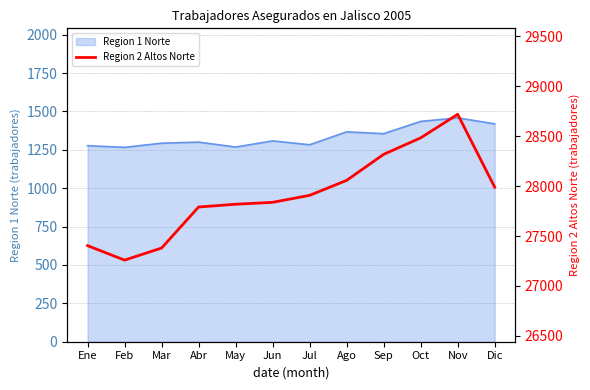

True or false: there are more than 0 points higher than both neighbors.

True